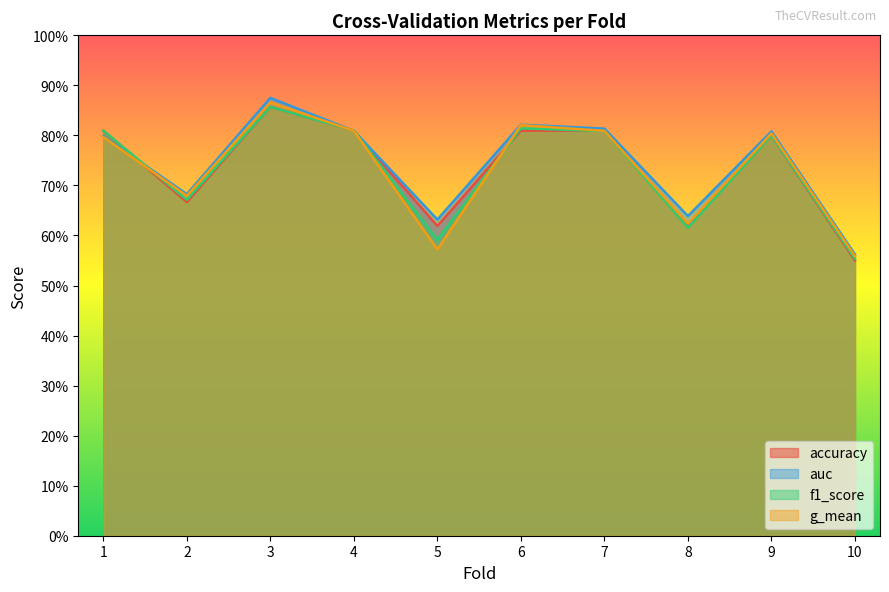

The accuracy series shows 0.8 at 5. True or false?

False